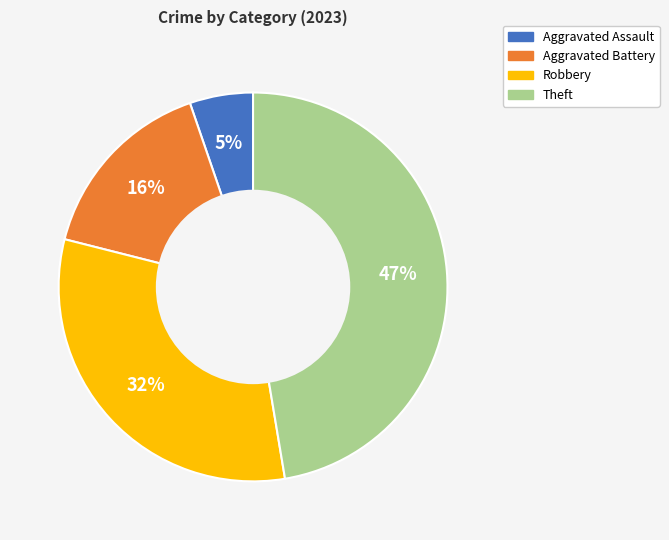

To the nearest percent, what portion does Robbery represent?

32%